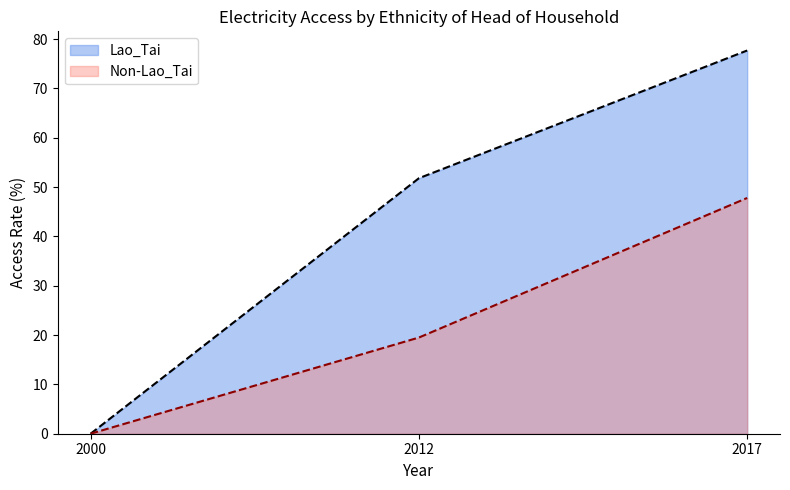

What is the difference between the second highest and minimum values in the Lao_Tai series?

51.8